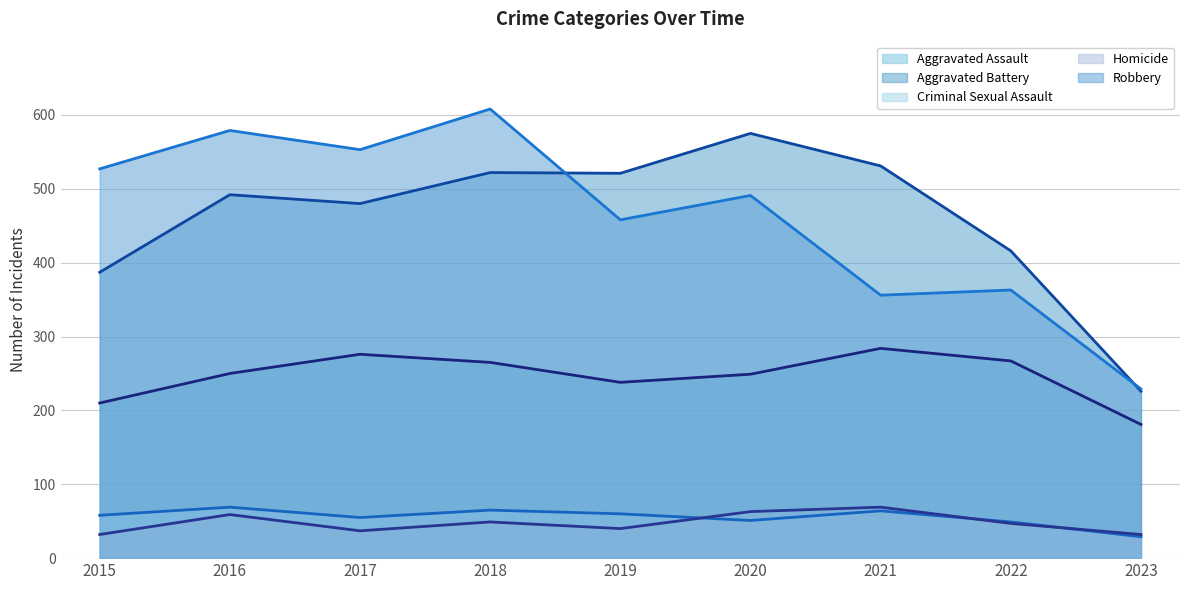

The value of Criminal Sexual Assault (trend) at 2017 is 38. True or false?

False